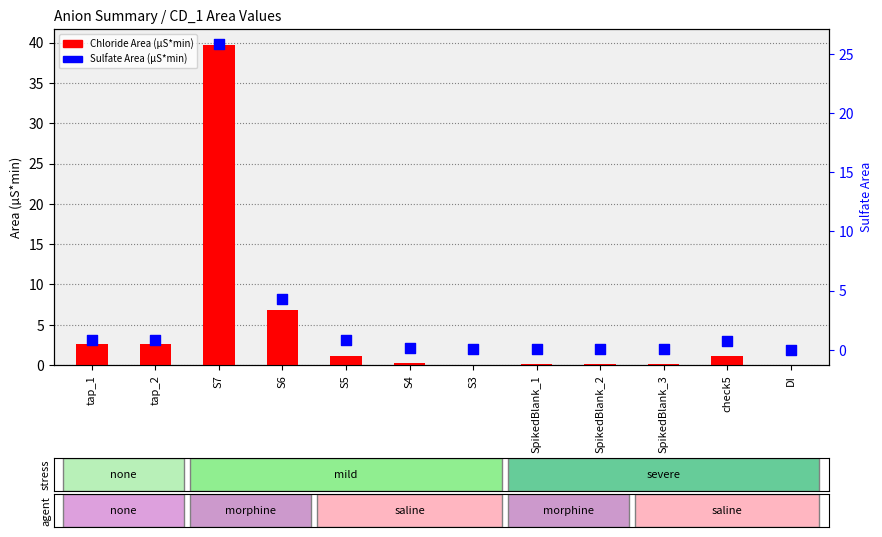

Which series contains the highest Y value?

Chloride Area